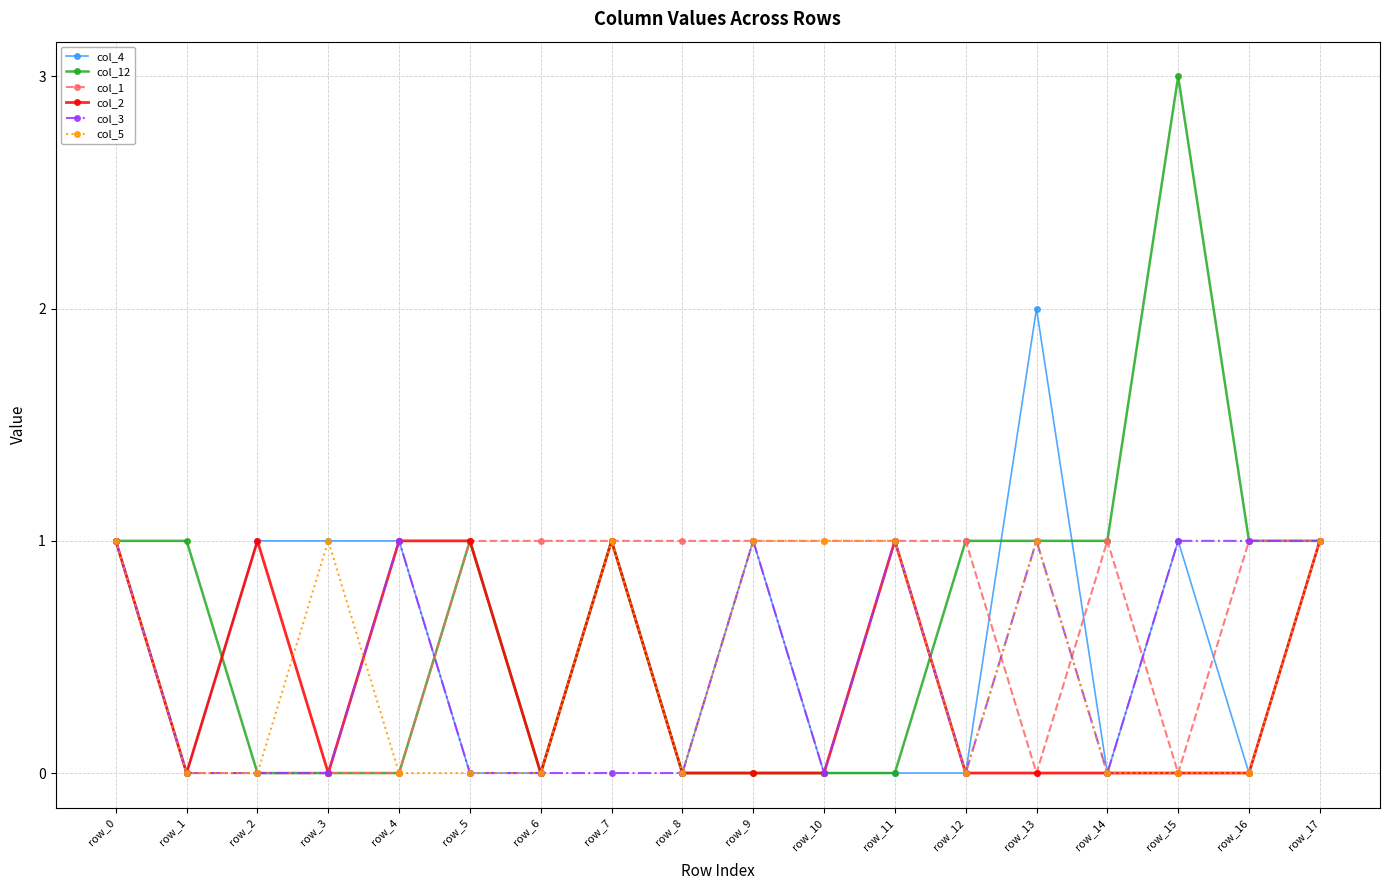

How many data points does each series have?

18